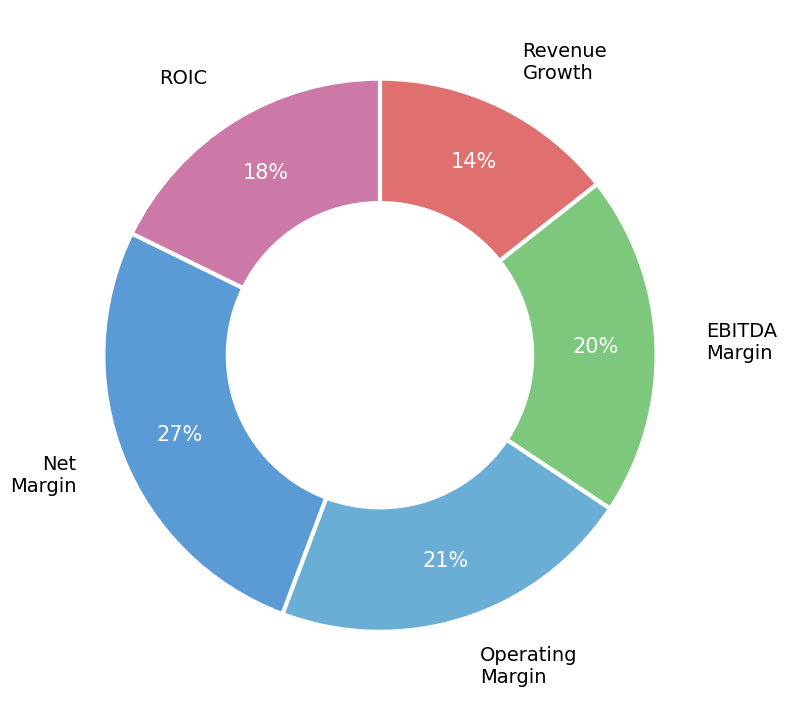

Count the number of slices in the pie.

5